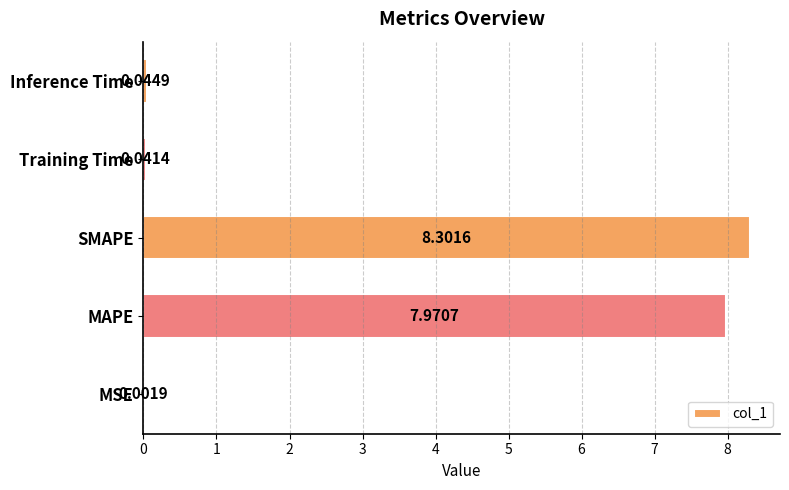

What is the sum of all values?

16.4